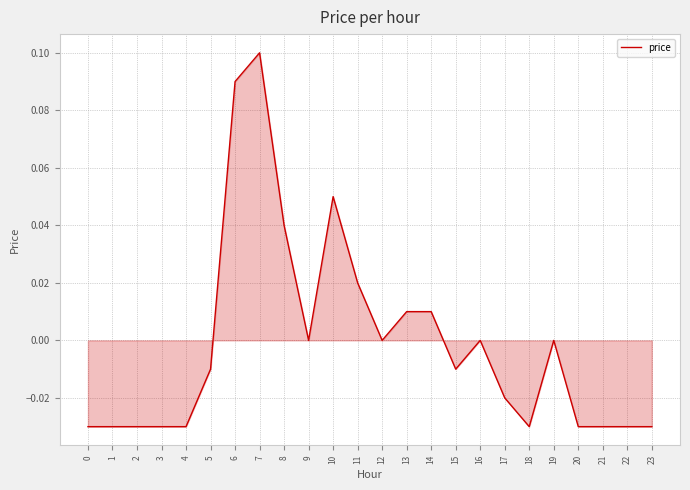

Which label corresponds to the largest value in the chart?

7